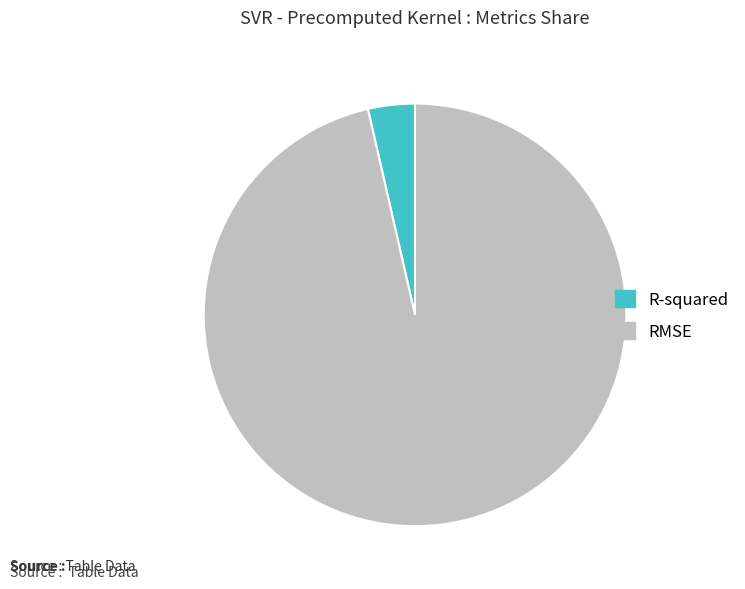

Which slice is the smallest?

R-squared